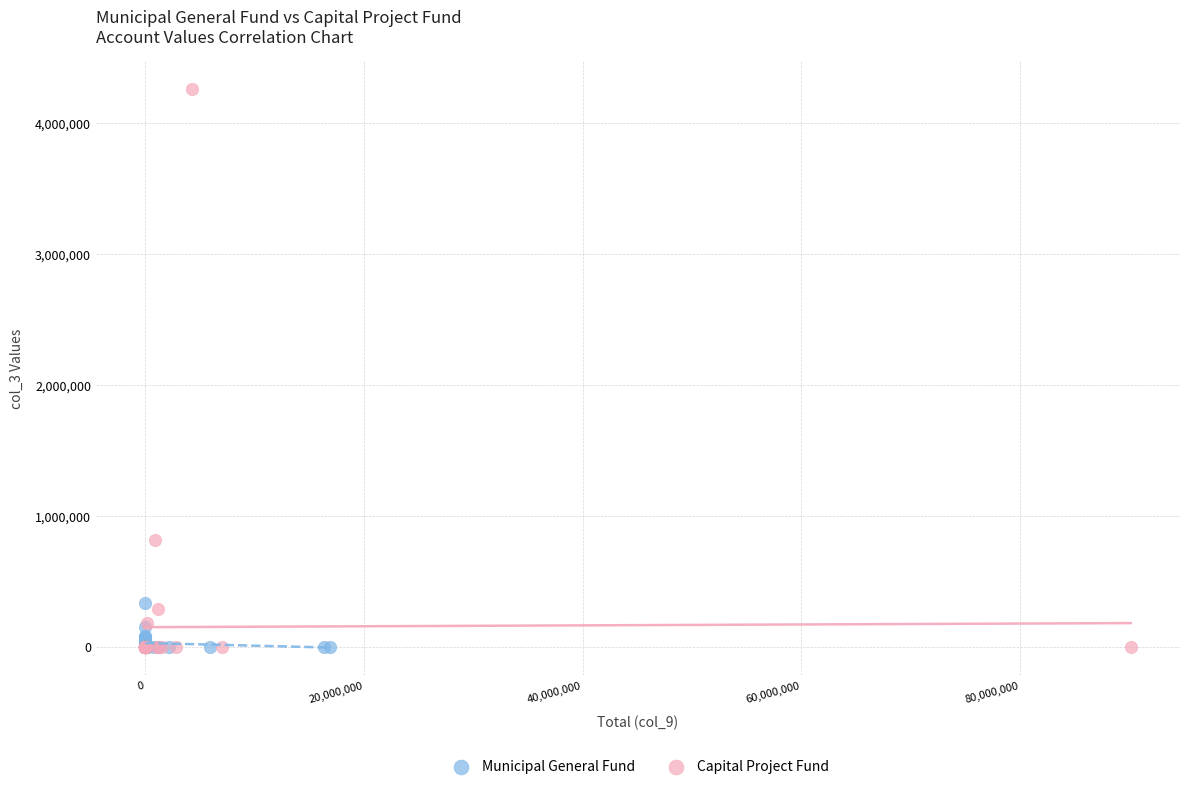

Which series reaches the maximum Y coordinate?

Capital Project Fund